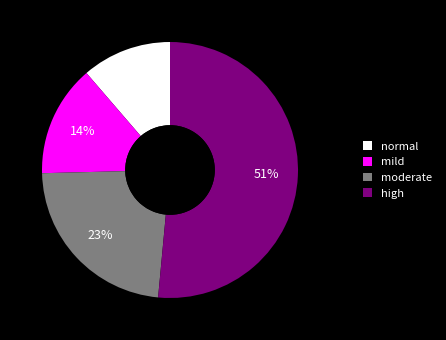

Do moderate and mild together represent more than half of the pie?

No